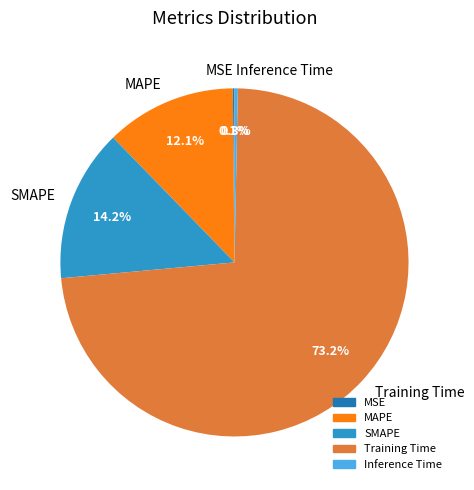

Does Training Time account for over 50% of the chart?

Yes